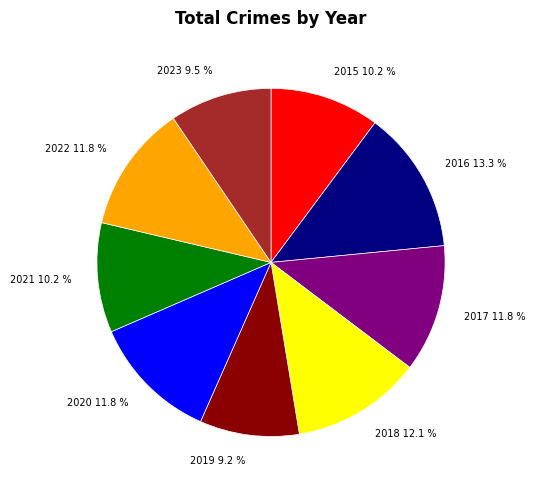

Which has a higher value, 2021 or 2018?

2018